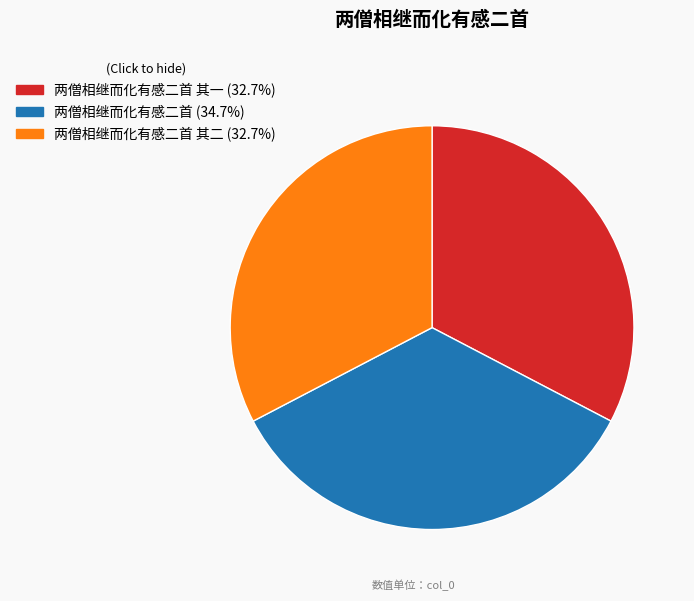

Is there a majority slice in this chart?

No